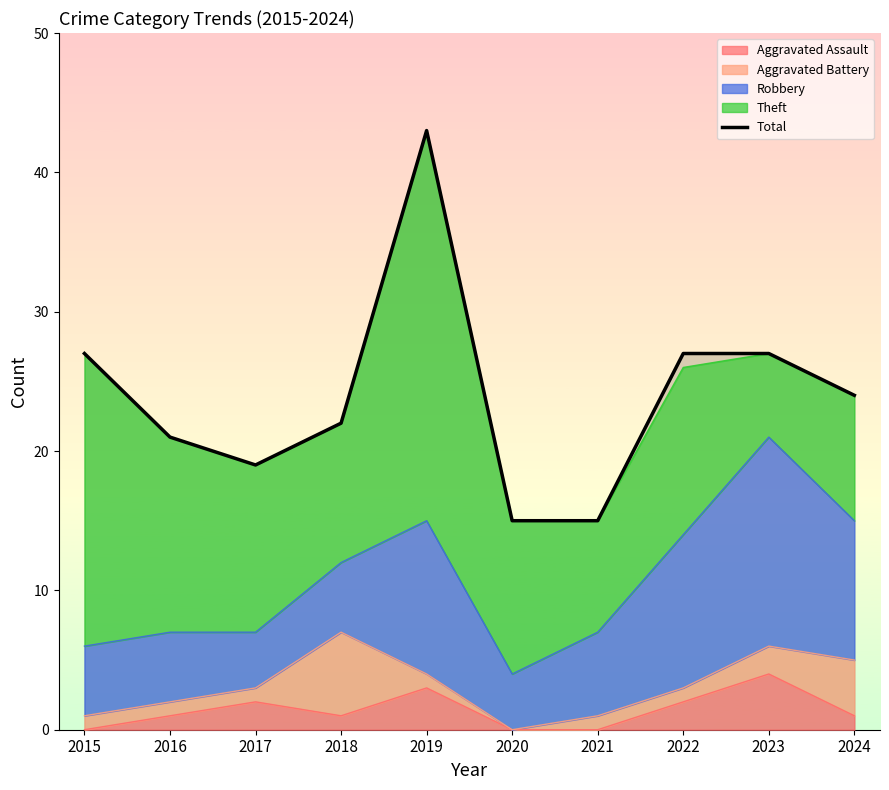

What is the value of the 7th point from the left?

15